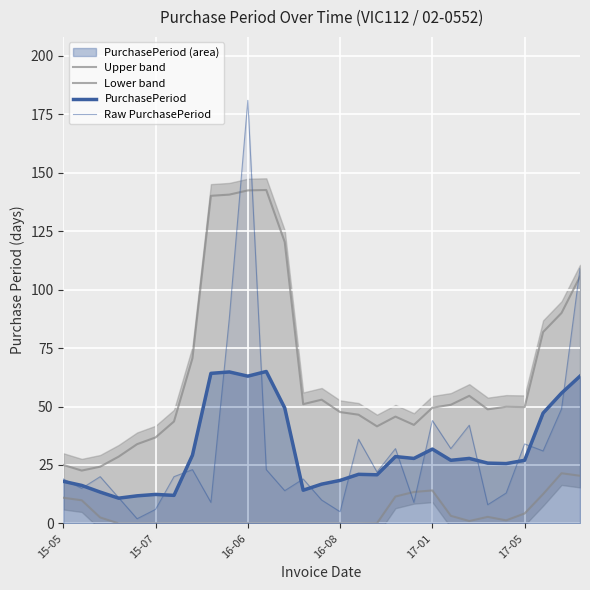

Which has a higher value, 15 or 24?

24